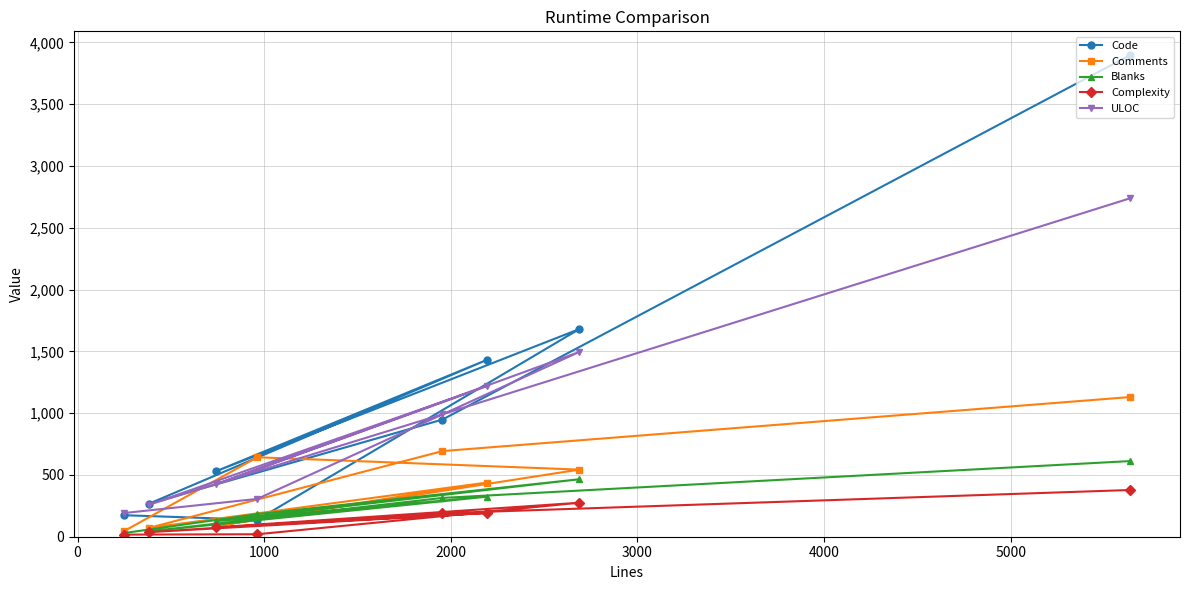

How many lines are shown in the chart?

5